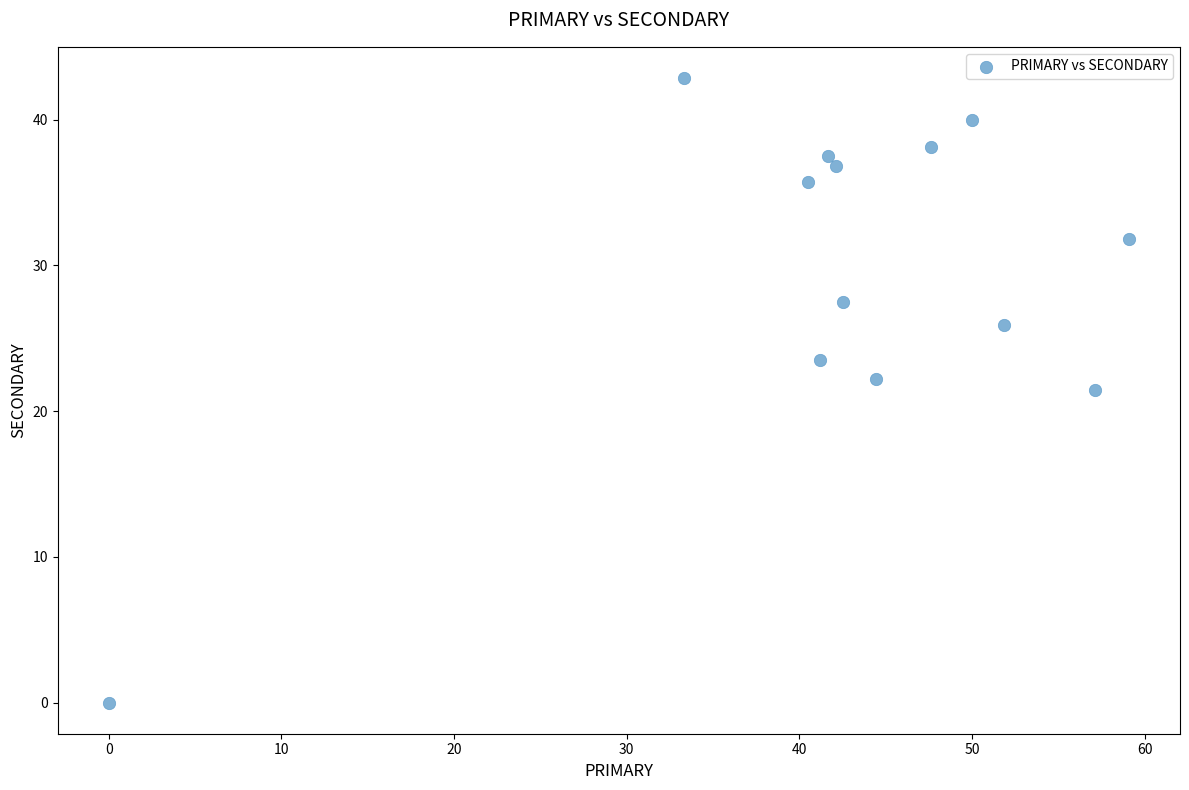

What is the range of X values (max minus min)?

59.1